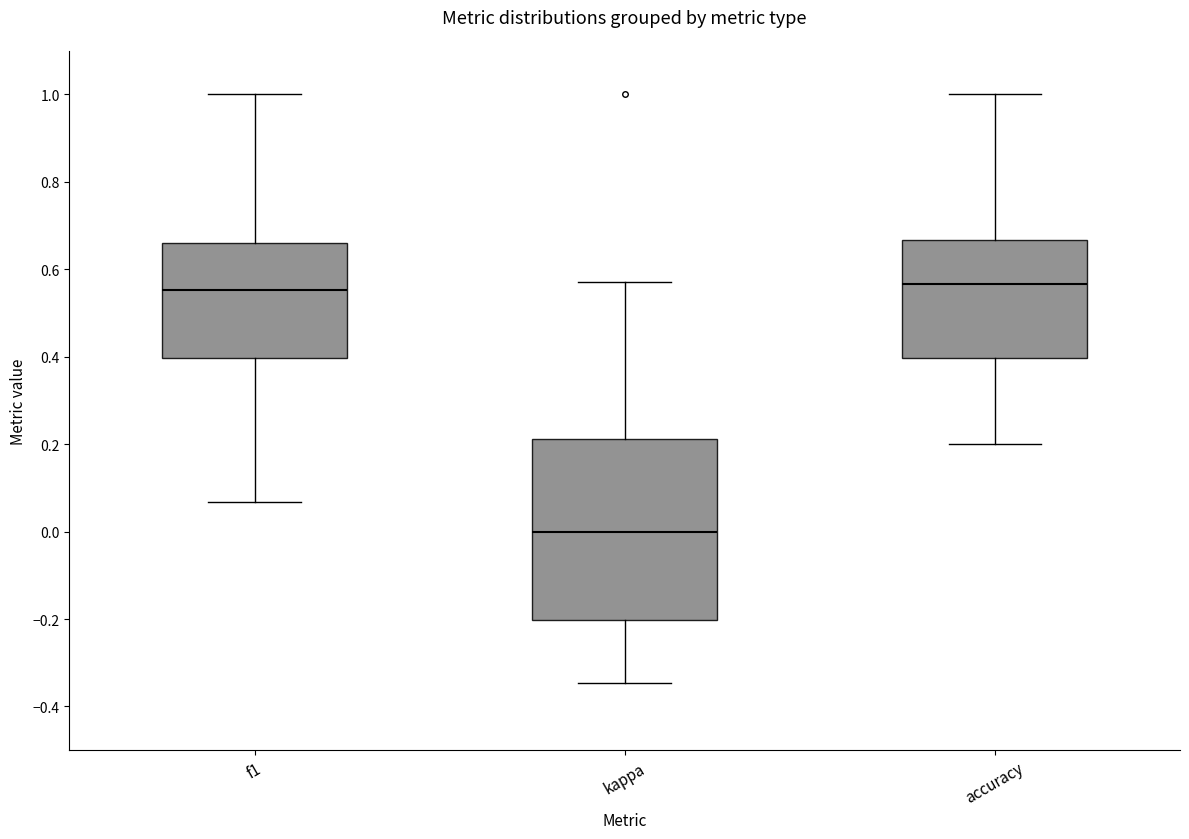

Reading left to right, transcribe this box plot: for each box, give where its median line is, the range the box spans, and where its two whiskers end, as read against the y-axis. The values are not printed on the chart, so give them approximately, as read against the axis.

f1: median 0.56, box 0.40 to 0.66, whiskers 0.06 to 1.00
kappa: median 0.00, box -0.20 to 0.22, whiskers -0.34 to 0.58
accuracy: median 0.56, box 0.40 to 0.66, whiskers 0.20 to 1.00